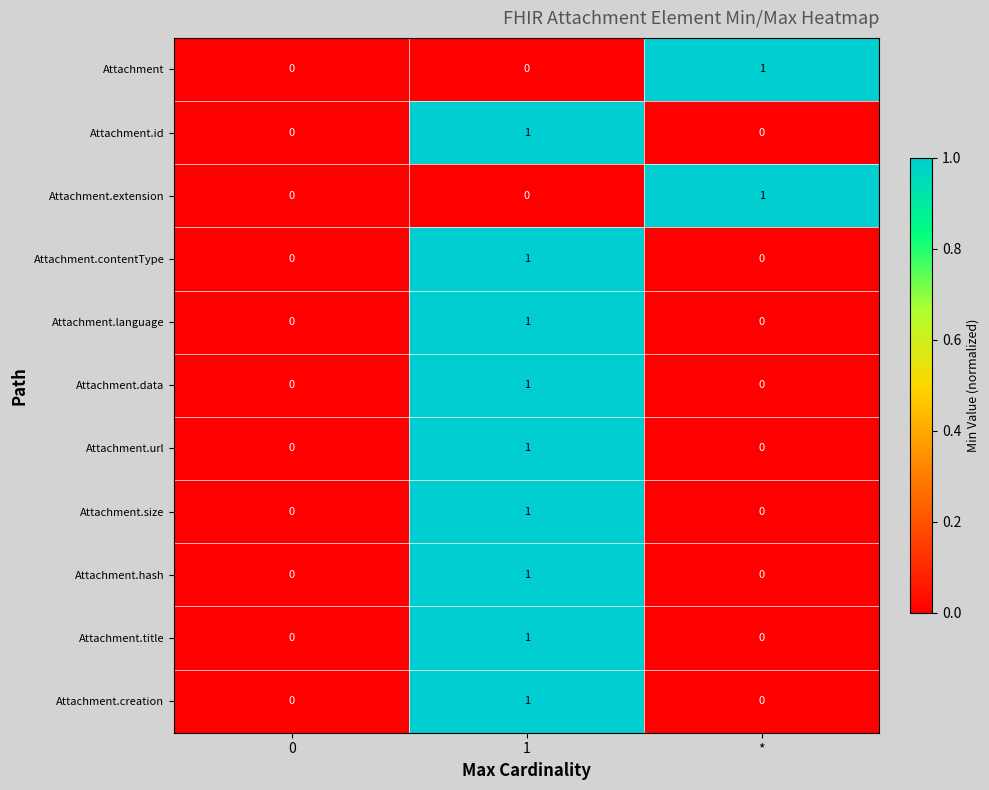

Is the value of Attachment at * greater than the value of Attachment.extension at 0?

Yes